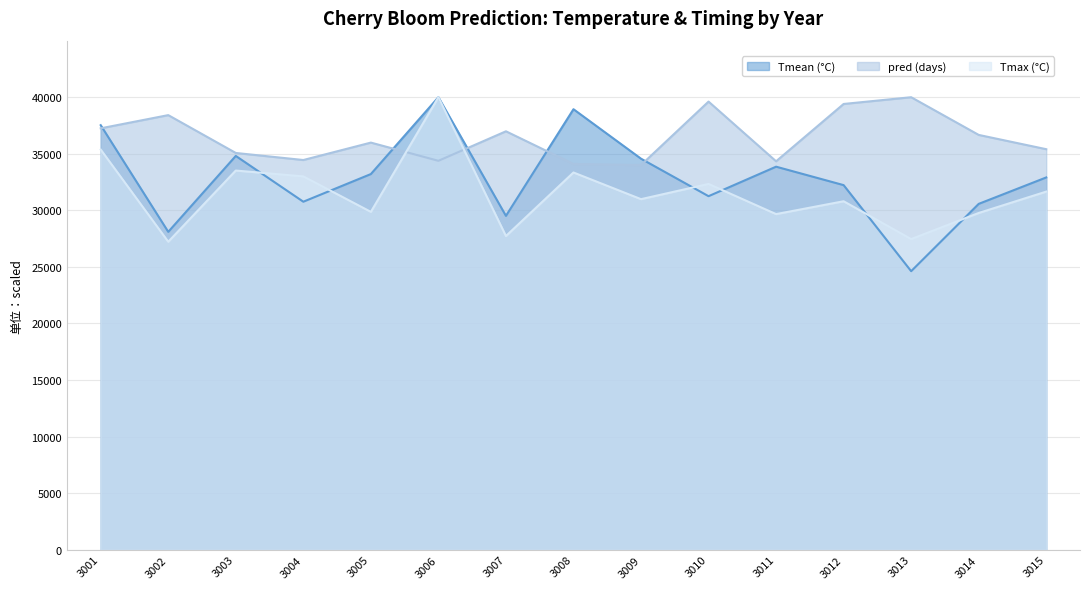

What is the minimum value for pred?

34002.0